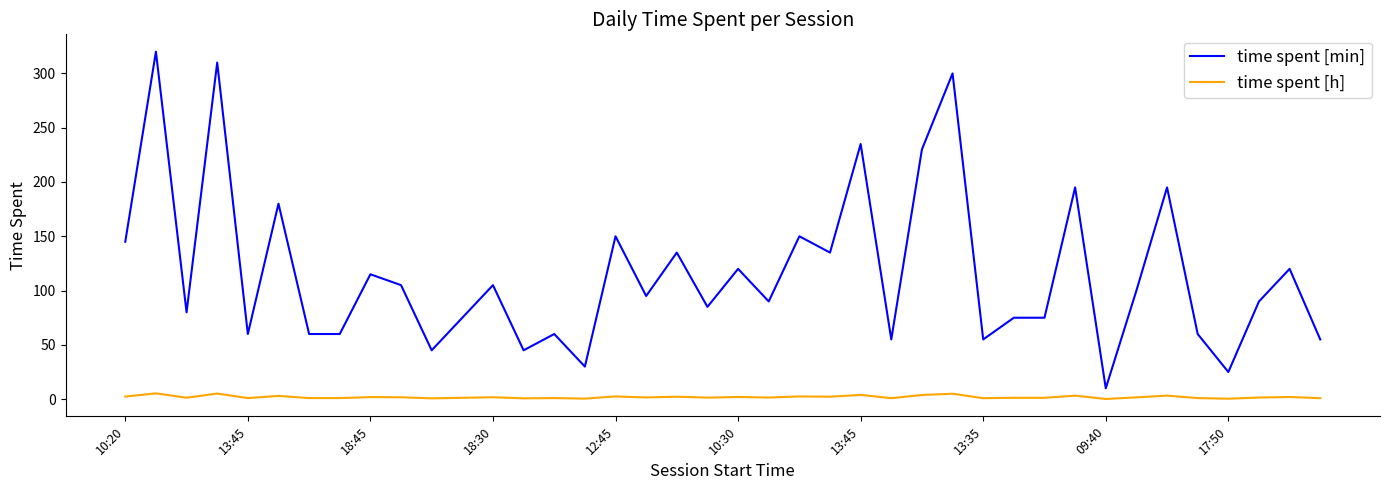

What are all the series names shown in the legend?

time spent [min], time spent [h]